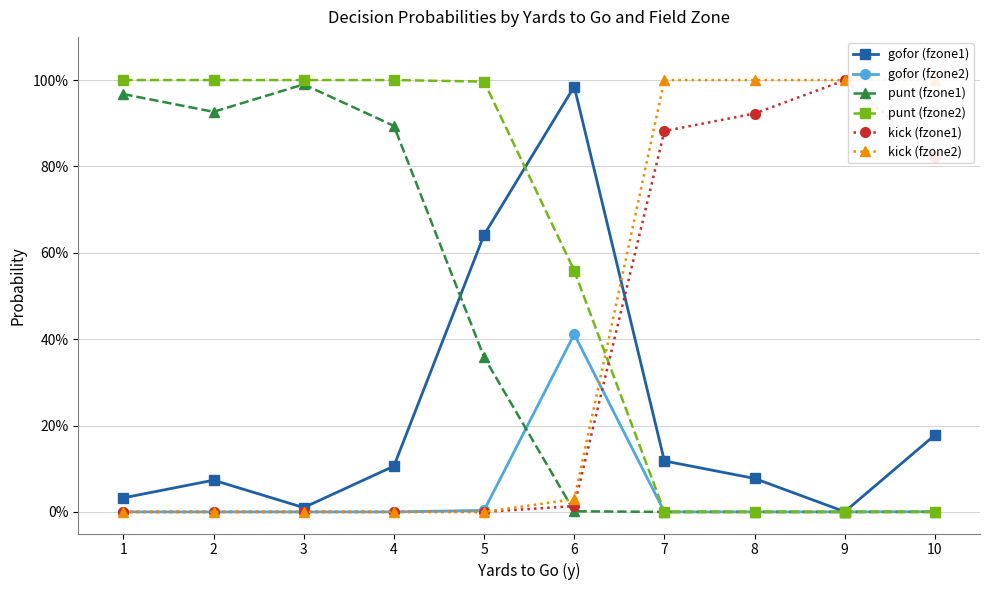

What are all the series names shown in the legend?

gofor (fzone1), gofor (fzone2), punt (fzone1), punt (fzone2), kick (fzone1), kick (fzone2)